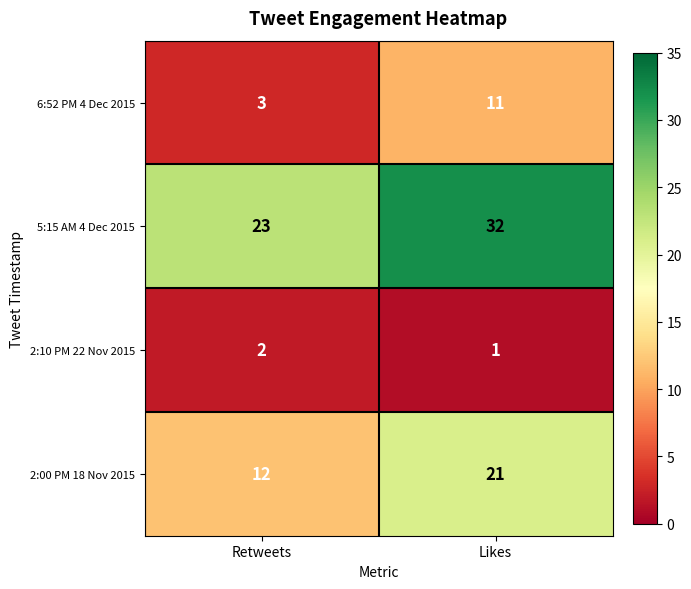

At which category does the chart reach its minimum across all series?

Likes